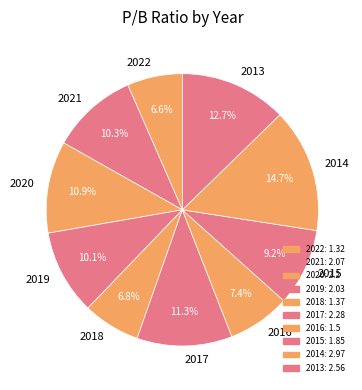

Which has a higher value, 2015 or 2018?

2015